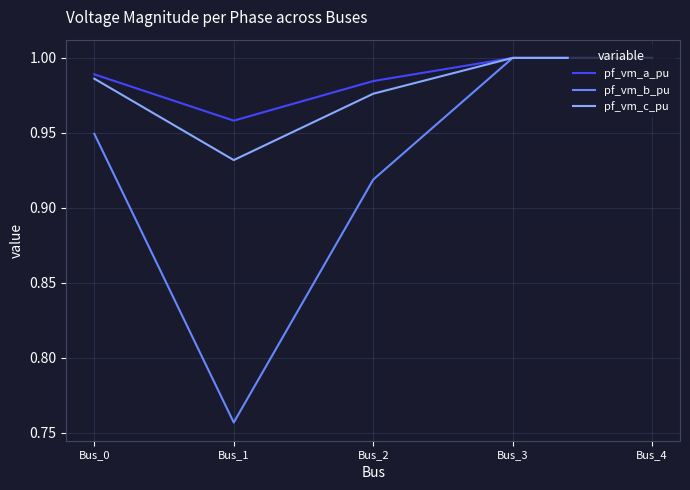

What is the total value across all series at Bus_0?

2.9